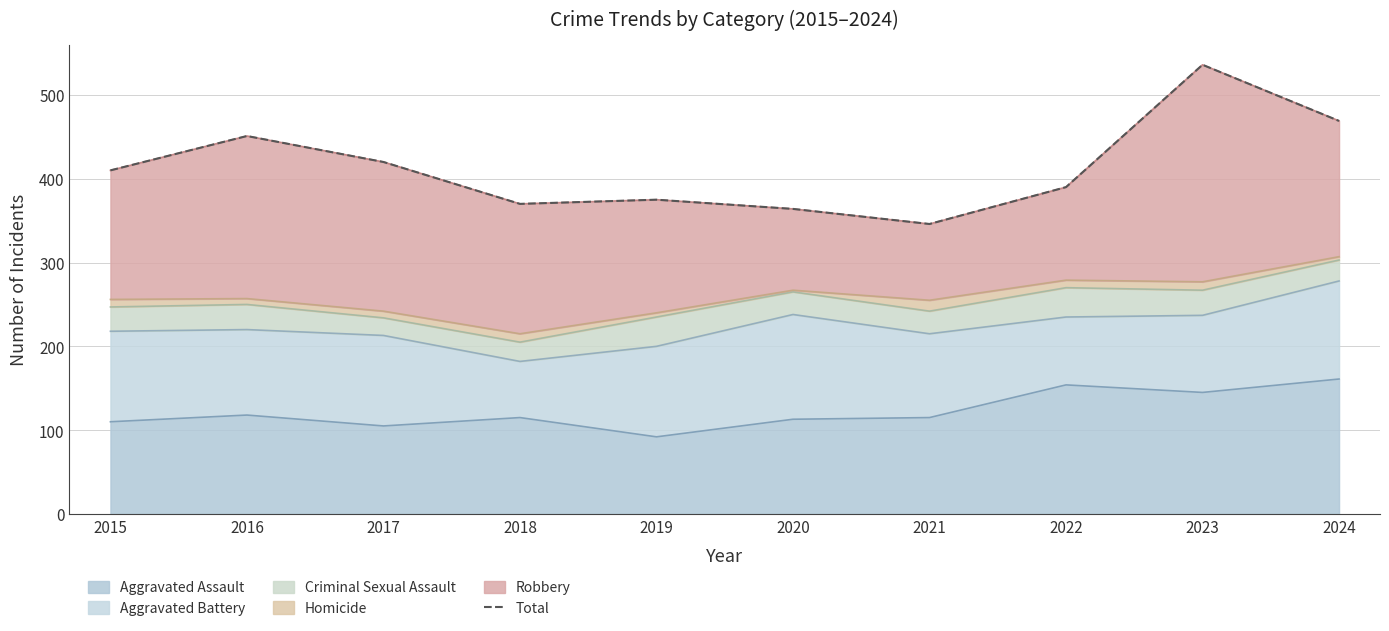

Reading left to right, list all the values displayed in this chart.

2015=410	2016=451	2017=420	2018=370	2019=375	2020=364	2021=346	2022=390	2023=536	2024=469